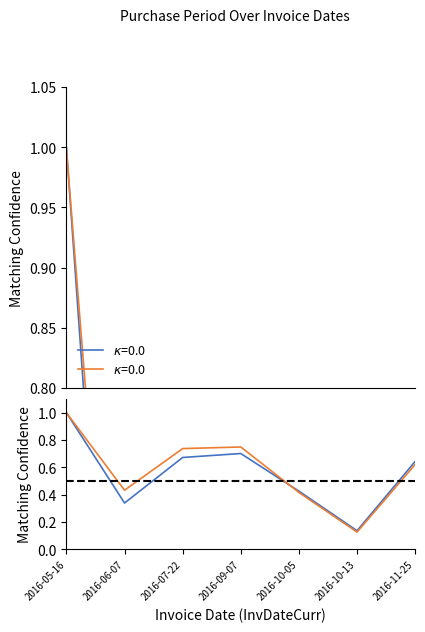

True or false: the data shows 0.1 at 2016-10-13.

True